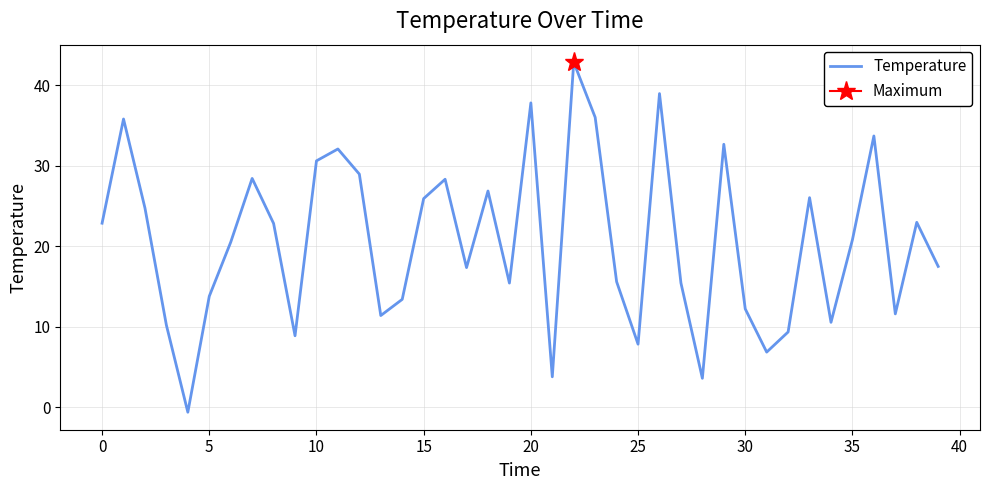

What is the maximum value for Temperature?

42.8